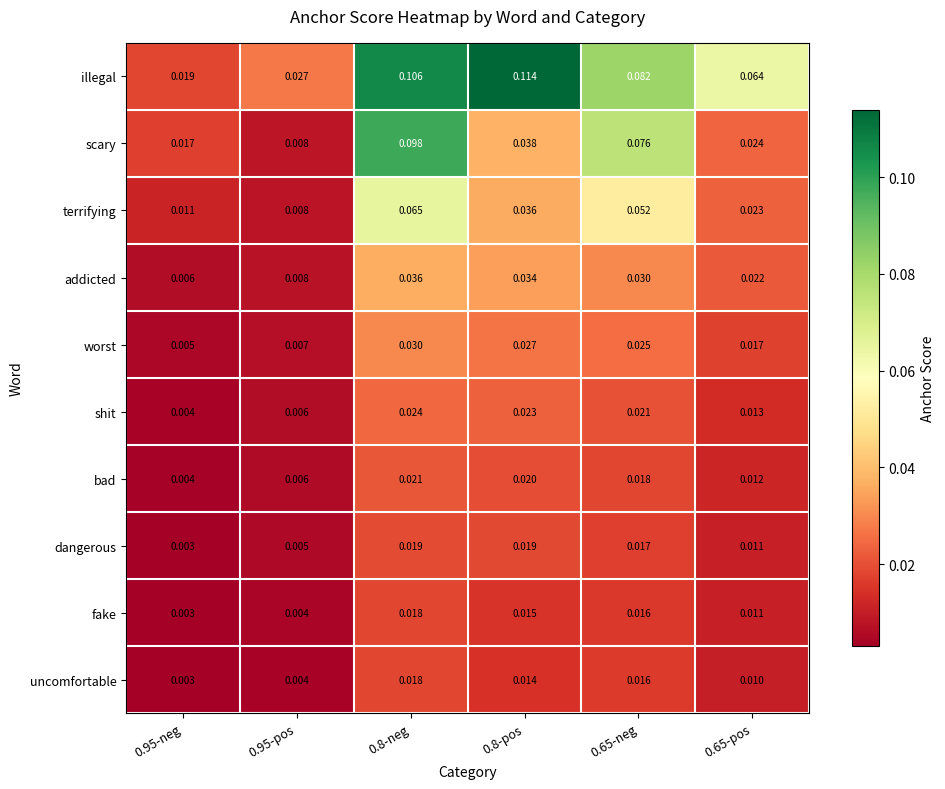

Between 0.95-pos and 0.65-neg, which series saw the biggest shift?

scary